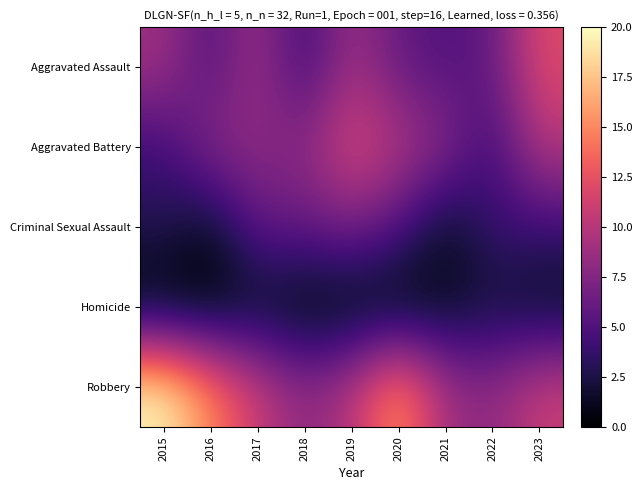

How many distinct data groups are displayed?

5